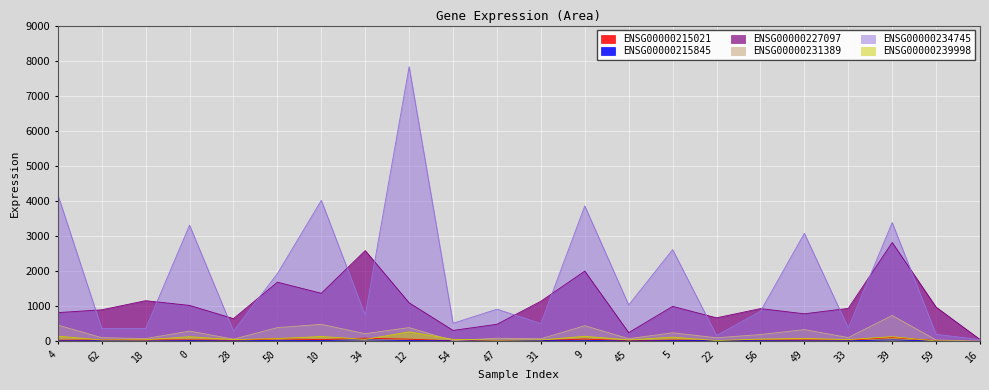

Reading left to right, list all the values displayed in this chart.

ENSG00000215021: 4=35.2	62=41.4	18=41.8	0=43.2	28=33.0	50=75.6	10=52.3	34=92.8	12=64.3	54=18.0	47=21.3	31=22.5	9=67.9	45=18.0	5=39.3	22=27.0	56=37.6	49=41.4	33=38.4	39=111.2	59=24.1	16=0.0
ENSG00000215845: 4=16.4	62=20.2	18=11.4	0=22.7	28=13.6	50=30.9	10=26.9	34=43.5	12=25.2	54=16.7	47=11.2	31=29.9	9=31.3	45=10.2	5=23.1	22=22.9	56=20.1	49=16.5	33=16.9	39=43.3	59=10.1	16=0.0
ENSG00000227097: 4=821.2	62=901.6	18=1160.8	0=1026.5	28=649.6	50=1688.3	10=1372.1	34=2588.3	12=1100.5	54=314.1	47=488.5	31=1145.3	9=2003.1	45=250.2	5=998.3	22=673.0	56=935.6	49=787.3	33=941.7	39=2819.8	59=977.0	16=56.0
ENSG00000231389: 4=465.6	62=106.7	18=80.8	0=294.7	28=65.6	50=393.4	10=487.1	34=221.2	12=394.0	54=21.1	47=91.5	31=76.0	9=447.5	45=79.5	5=246.6	22=104.8	56=196.4	49=336.3	33=111.1	39=740.0	59=41.6	16=10.1
ENSG00000234745: 4=4183.7	62=367.2	18=369.6	0=3312.6	28=294.8	50=1932.4	10=4019.7	34=746.8	12=7830.5	54=517.4	47=918.4	31=510.7	9=3859.7	45=1038.6	5=2616.4	22=169.4	56=857.9	49=3081.3	33=383.3	39=3387.1	59=202.3	16=52.2
ENSG00000239998: 4=150.8	62=42.3	18=46.9	0=134.6	28=52.2	50=81.5	10=141.2	34=58.3	12=273.2	54=59.1	47=34.6	31=43.0	9=146.0	45=45.0	5=122.7	22=24.6	56=66.8	49=86.2	33=51.8	39=134.9	59=12.9	16=0.0